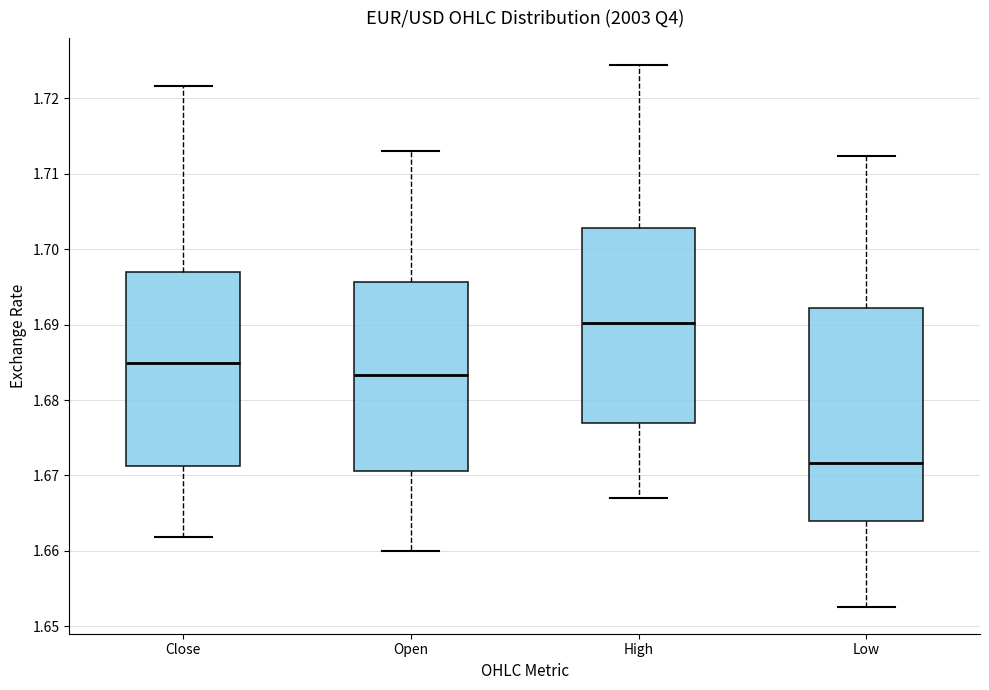

Reading left to right, read every box against the y-axis: the position of its median line, the range the box covers, and the ends of its whiskers. The values are not printed on the chart, so give them approximately, as read against the axis.

Close: median 1.685, box 1.671 to 1.697, whiskers 1.662 to 1.722
Open: median 1.683, box 1.671 to 1.696, whiskers 1.660 to 1.713
High: median 1.690, box 1.677 to 1.703, whiskers 1.667 to 1.724
Low: median 1.672, box 1.664 to 1.692, whiskers 1.653 to 1.712